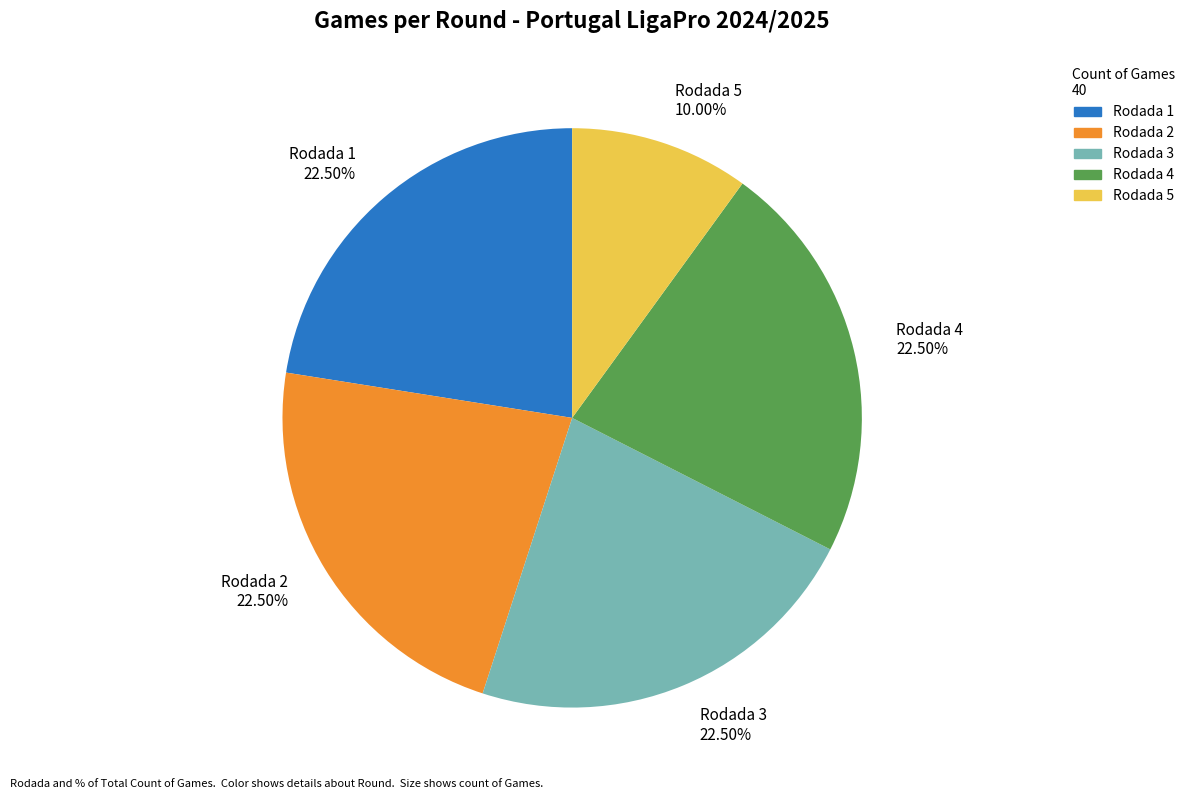

To the nearest percent, what is the average slice percentage?

20%